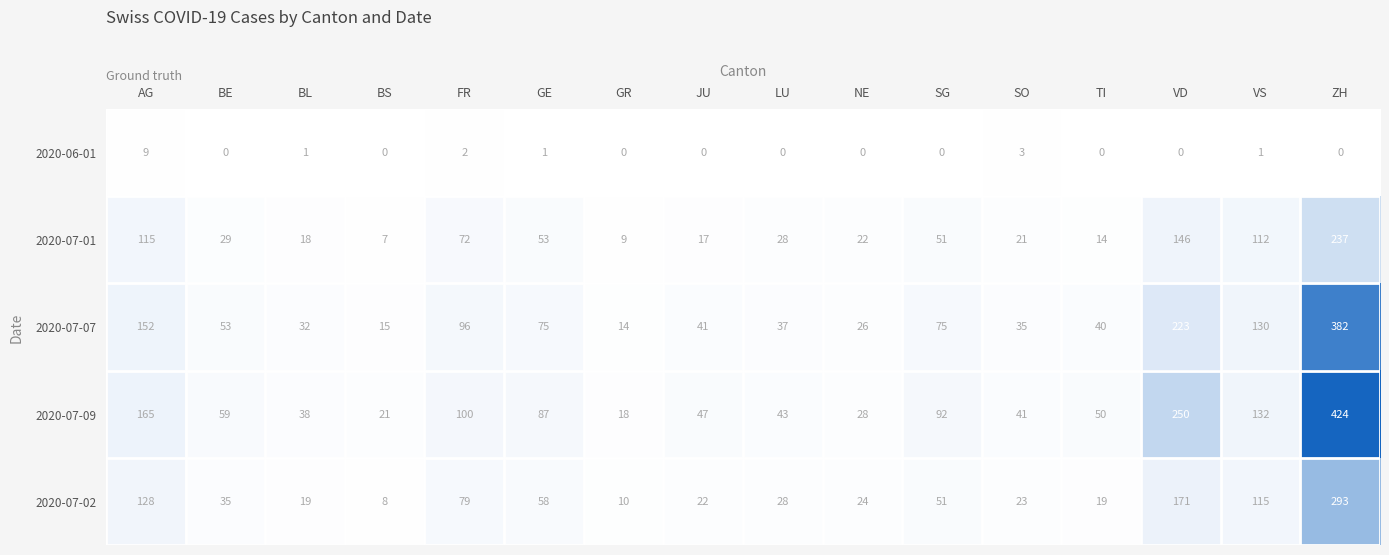

The value of 2020-07-02 at AG is 55. True or false?

False